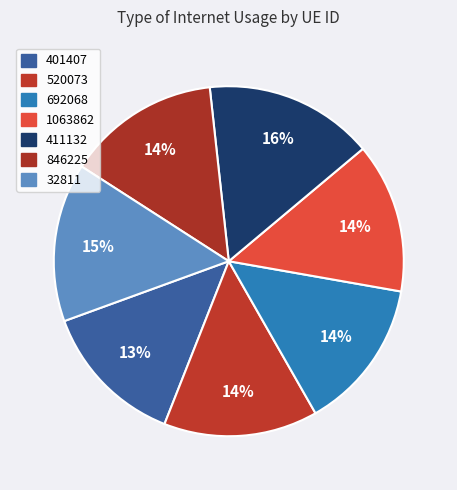

Is it true that 846225 is 23% of the pie?

False